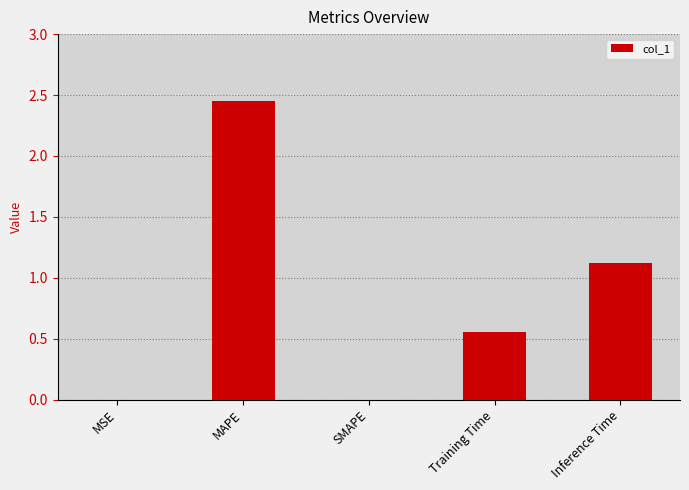

At which category does the chart reach its peak across all series?

MAPE